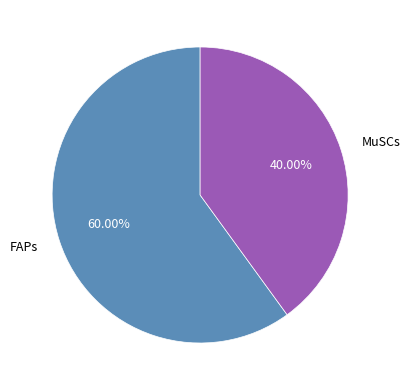

Which has a higher value, MuSCs or FAPs?

FAPs